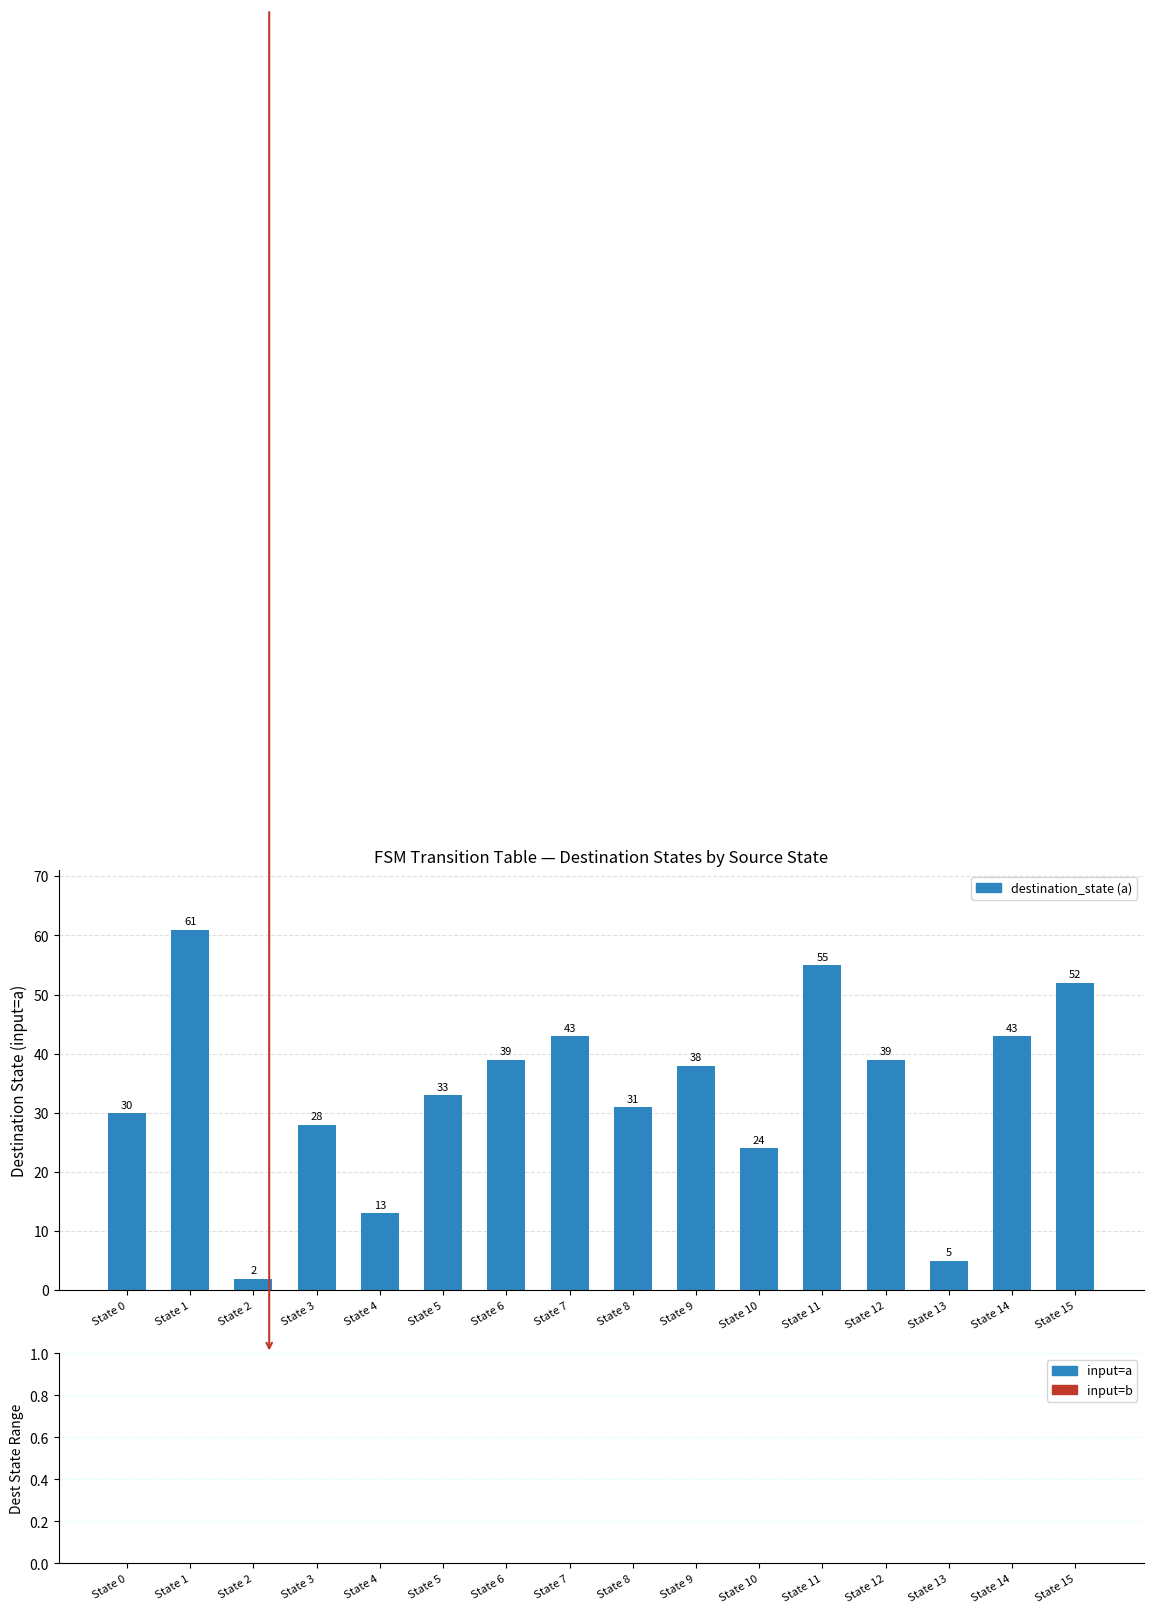

Which has a higher value, State 15 or State 1?

State 1